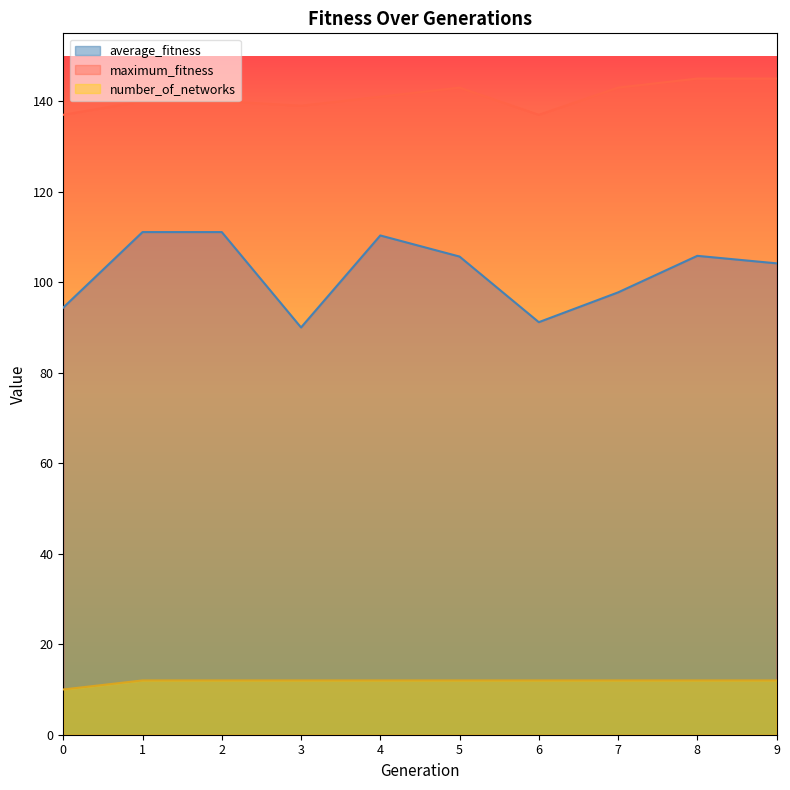

True or false: number_of_networks and maximum_fitness intersect in this chart.

False